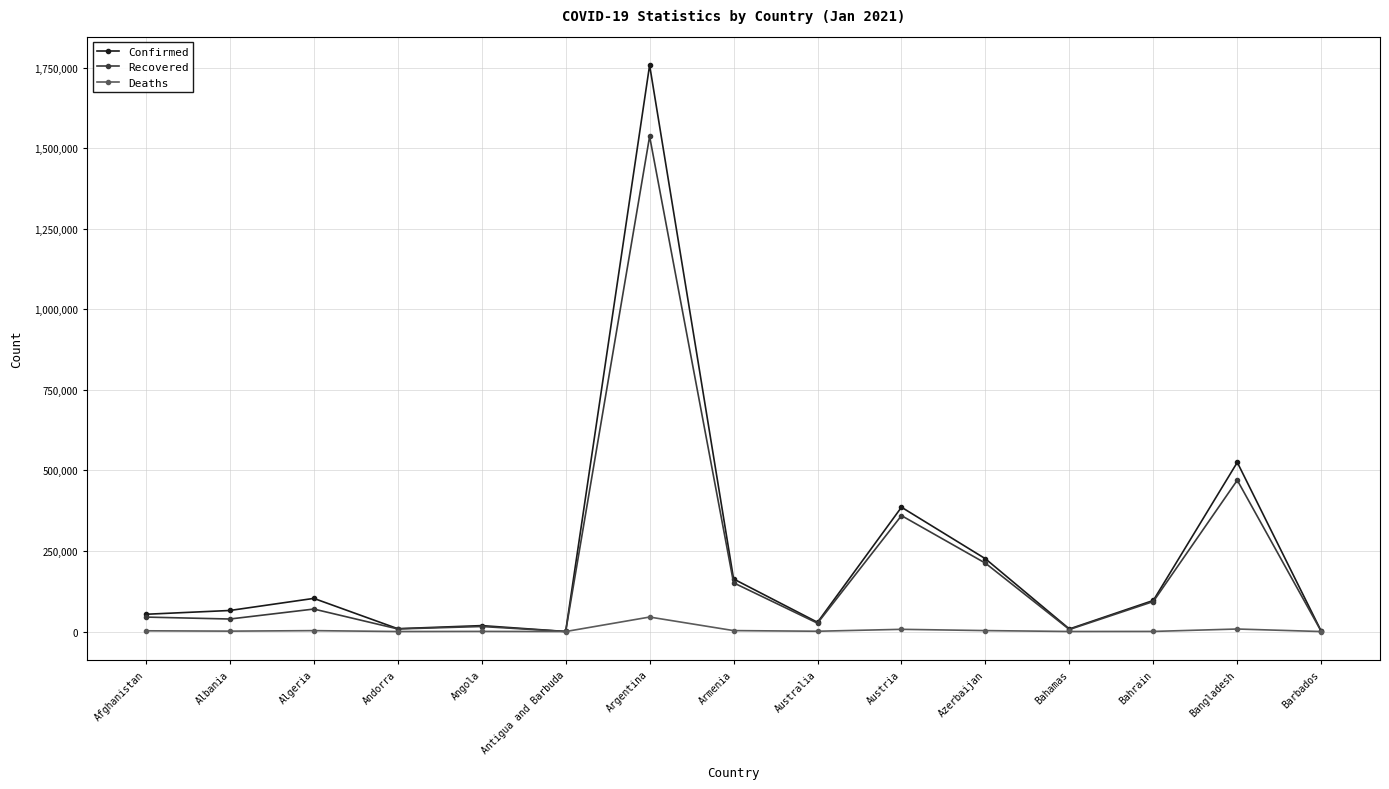

The value of Recovered at Bahrain is 93160. True or false?

True